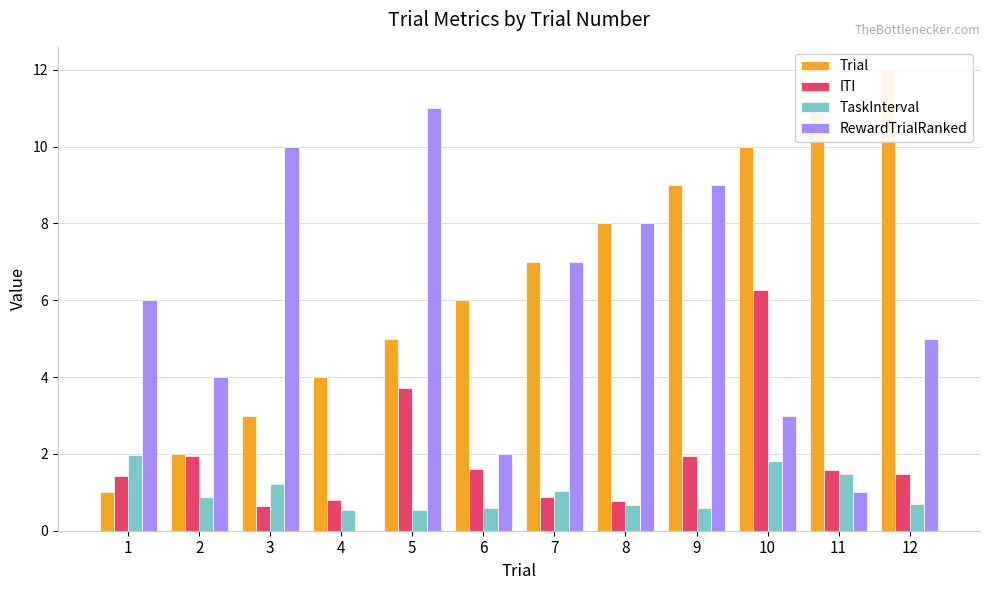

Is the value of TaskInterval at 5 greater than the value of RewardTrialRanked at 10?

No